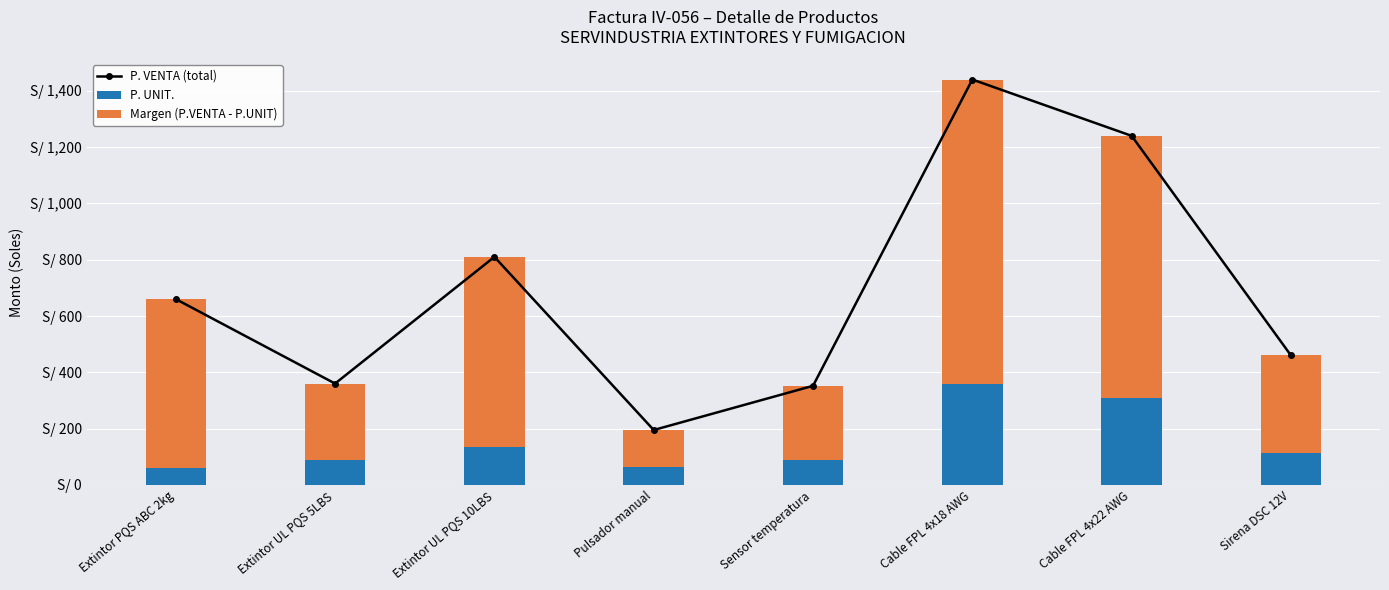

What is the value of the P. VENTA (total) bar at the 1st from the left?

660